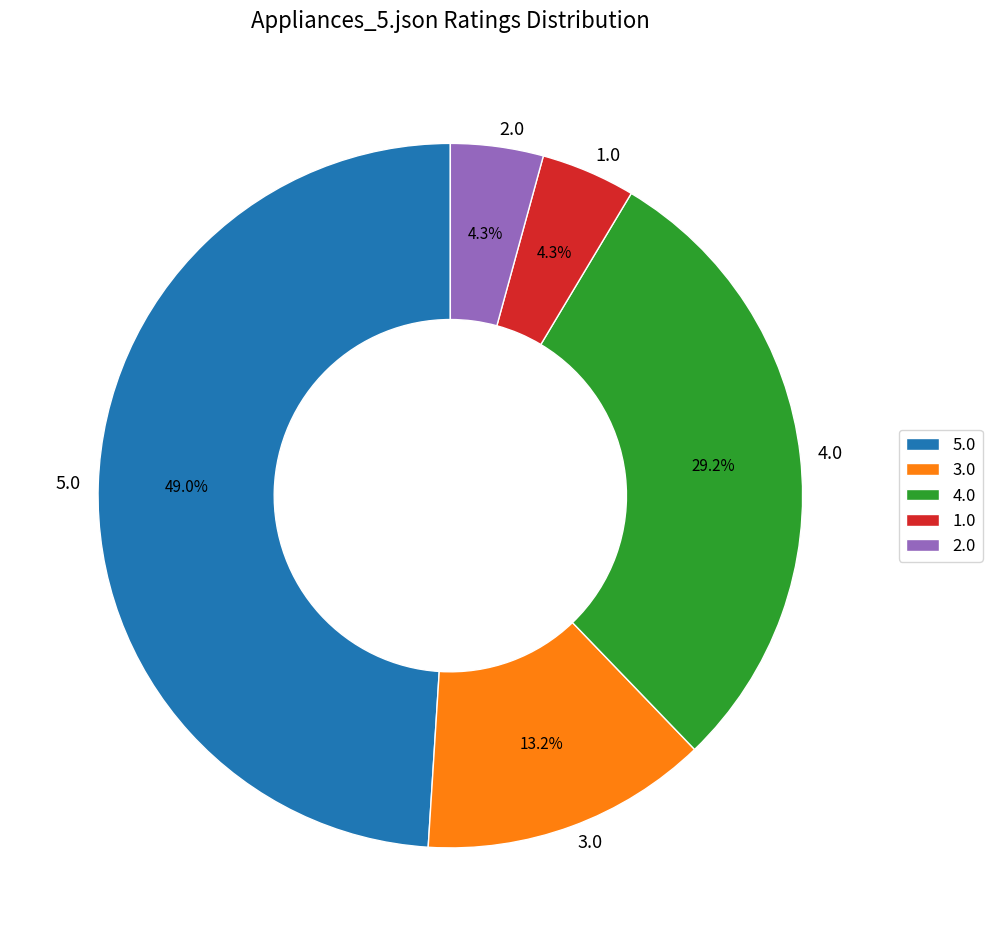

Which category has the biggest portion of the pie?

5.0